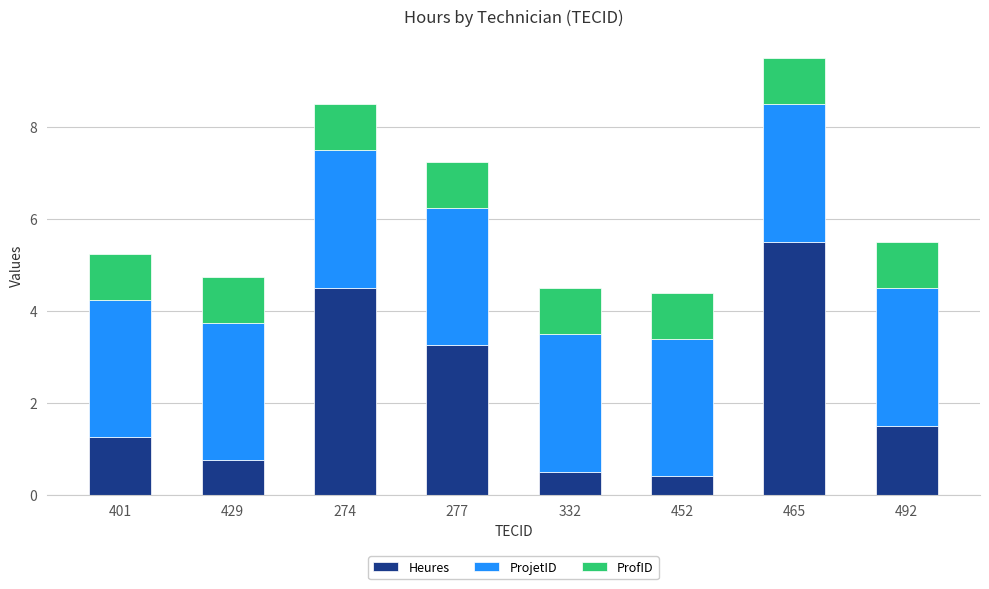

What is the minimum value for Heures?

0.4